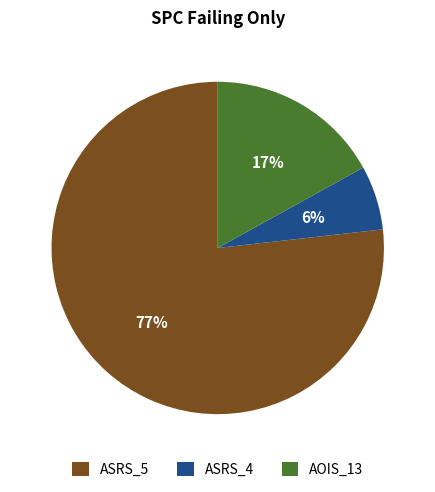

Is it true that ASRS_5 is 65% of the pie?

False